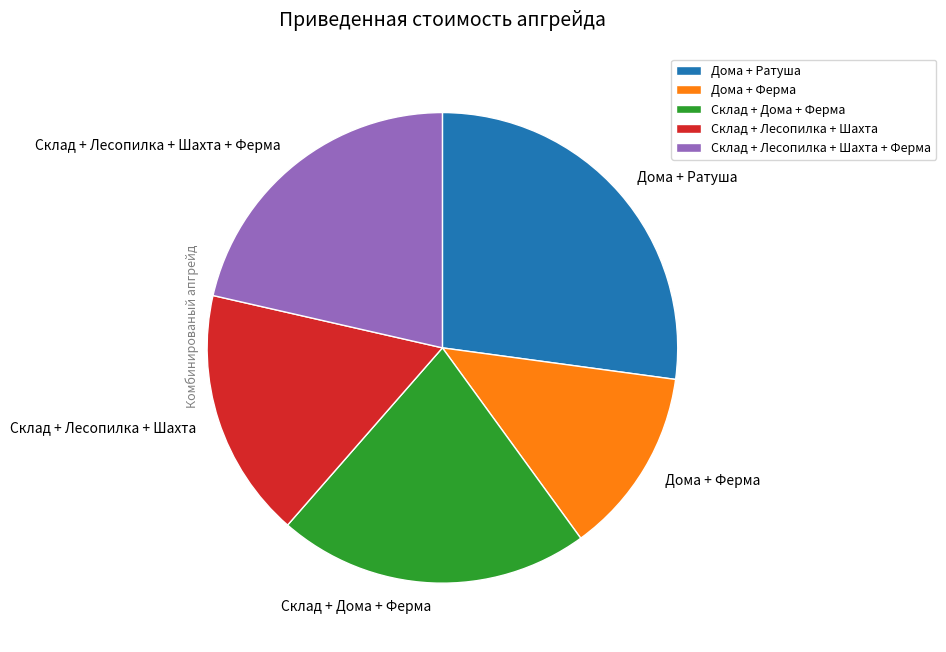

Is there any slice that represents more than half of the pie?

No